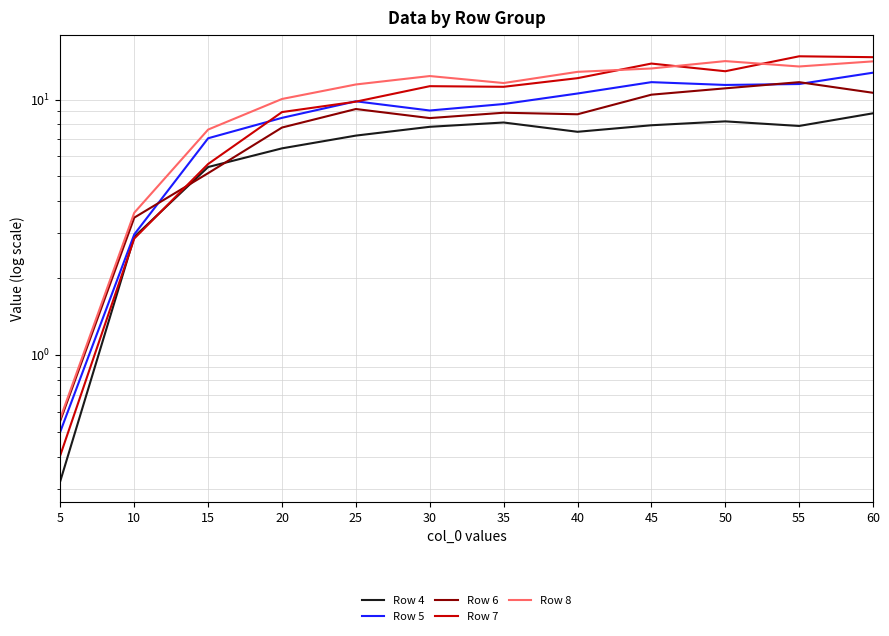

Which series changed the most between 10 and 25?

Row 8